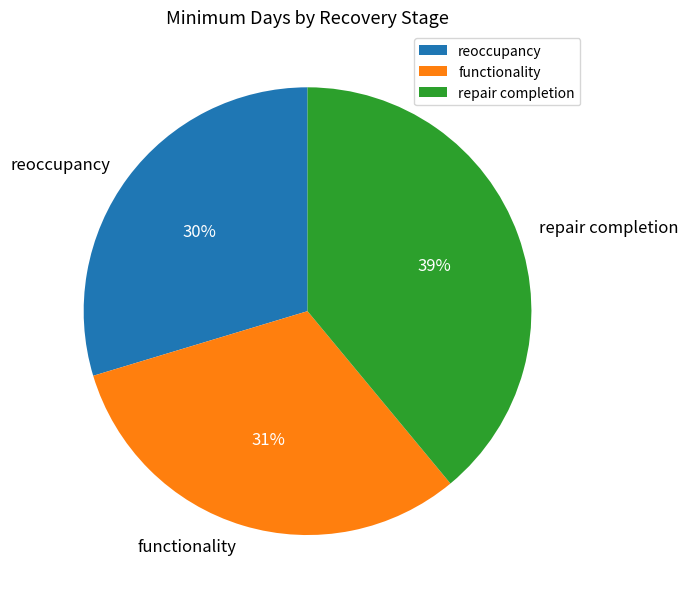

What percentage is the functionality slice, to the nearest percent?

31%